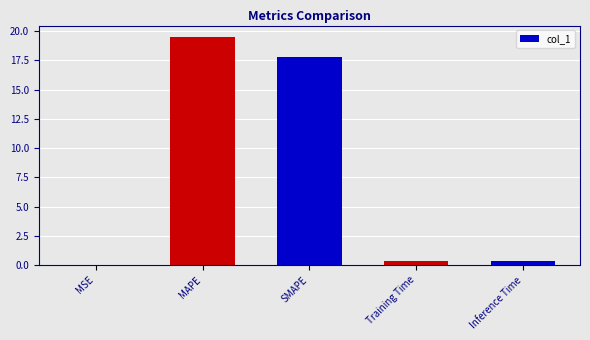

True or false: the data shows 17.8 at SMAPE.

True